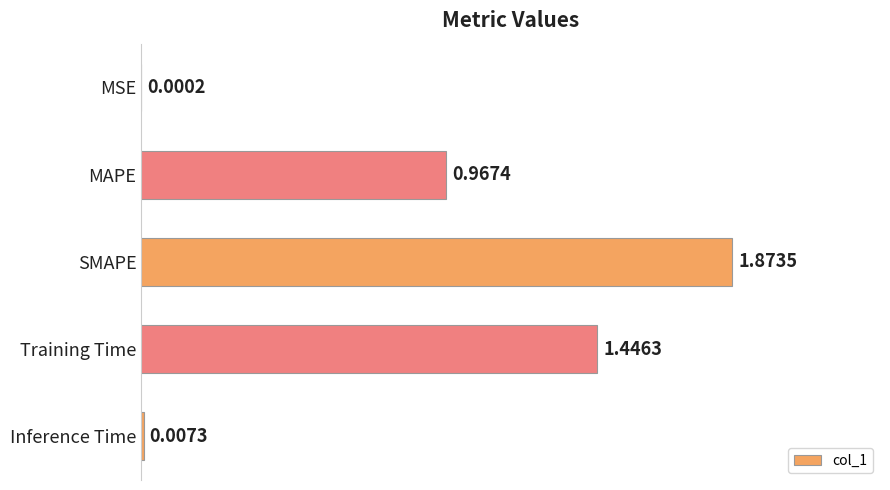

Between MAPE and Training Time, which is larger?

Training Time